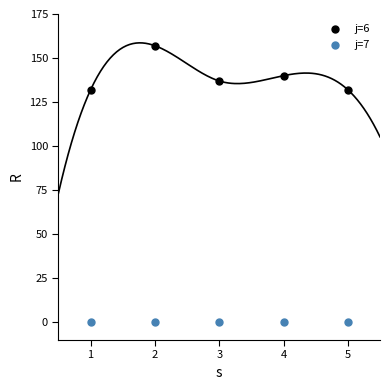

Across all data points, what is the average Y value?

70